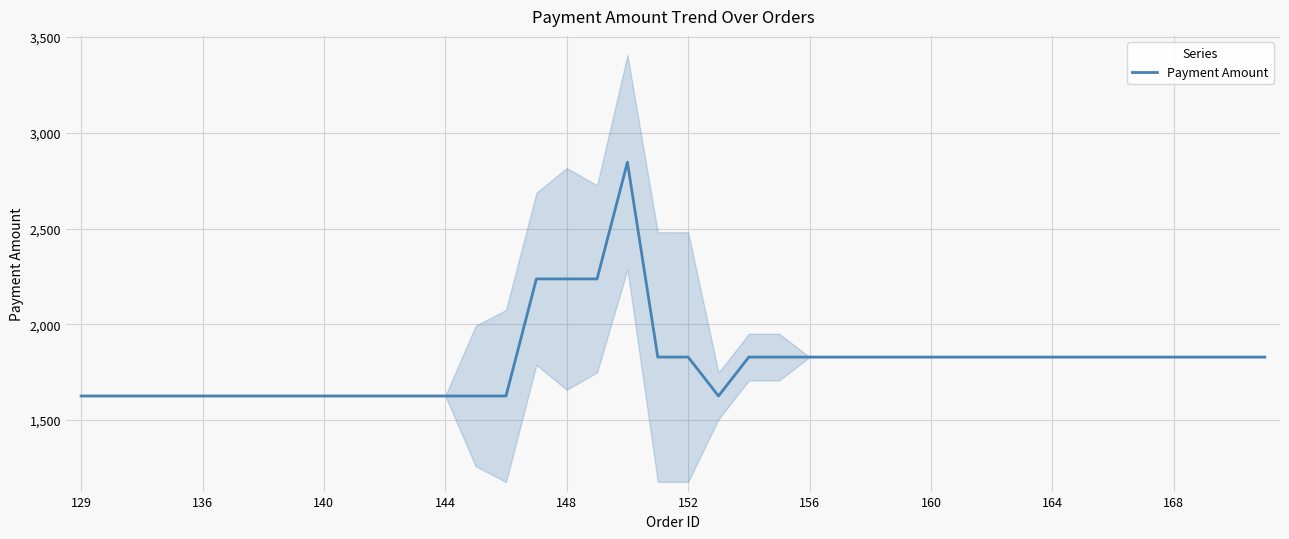

What is the value of the 19th point from the left?

2846.0